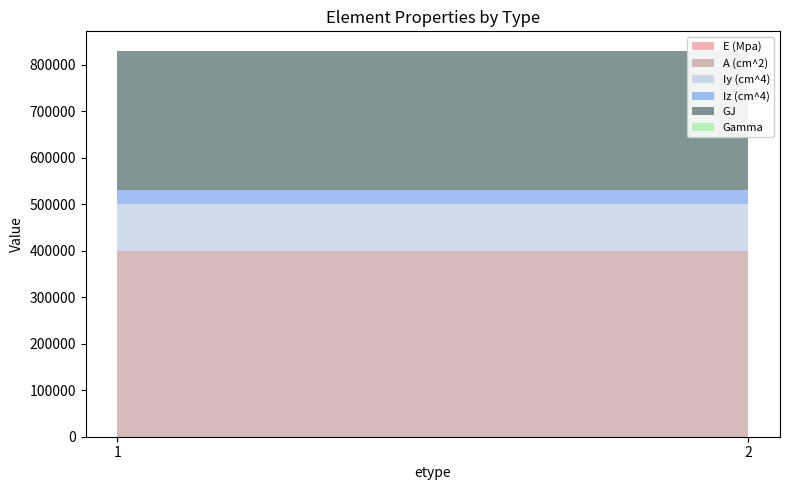

How many lines are shown in the chart?

6